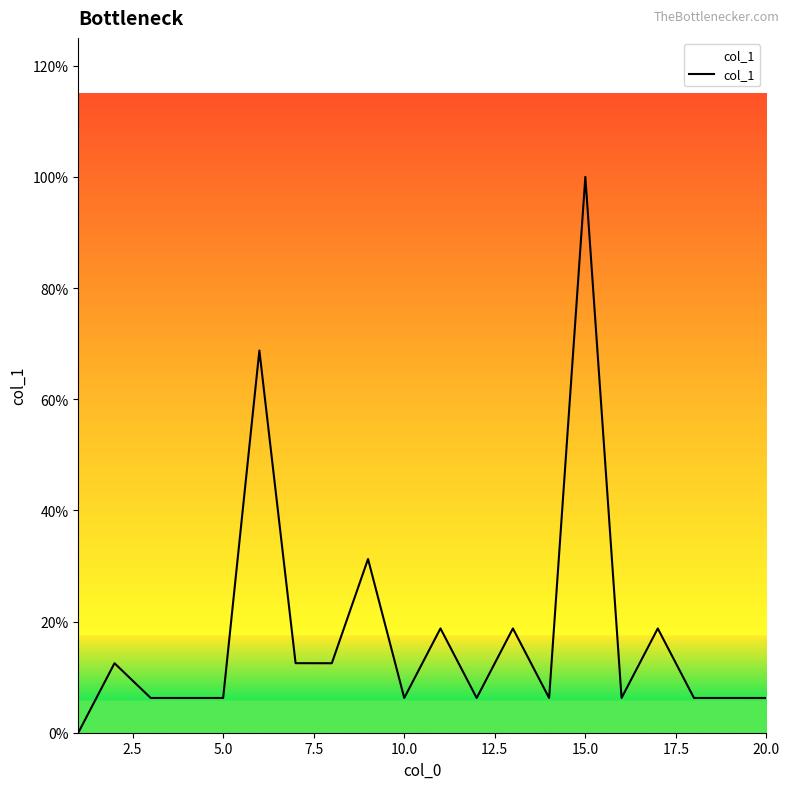

Does the chart display data point markers on the line(s)?

No